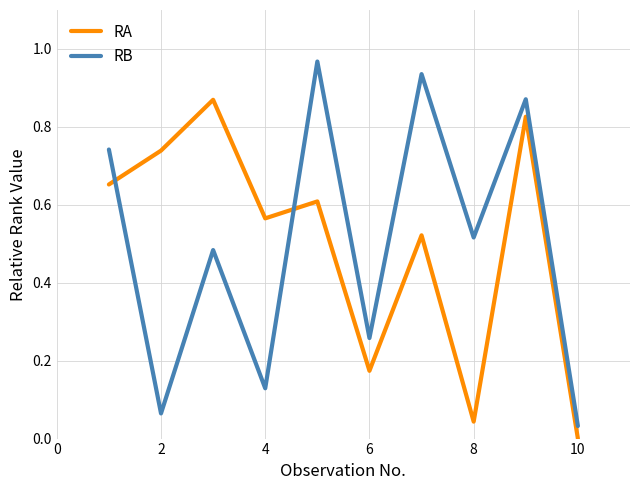

Rank the series by their maximum value, from highest to lowest.

RB, RA